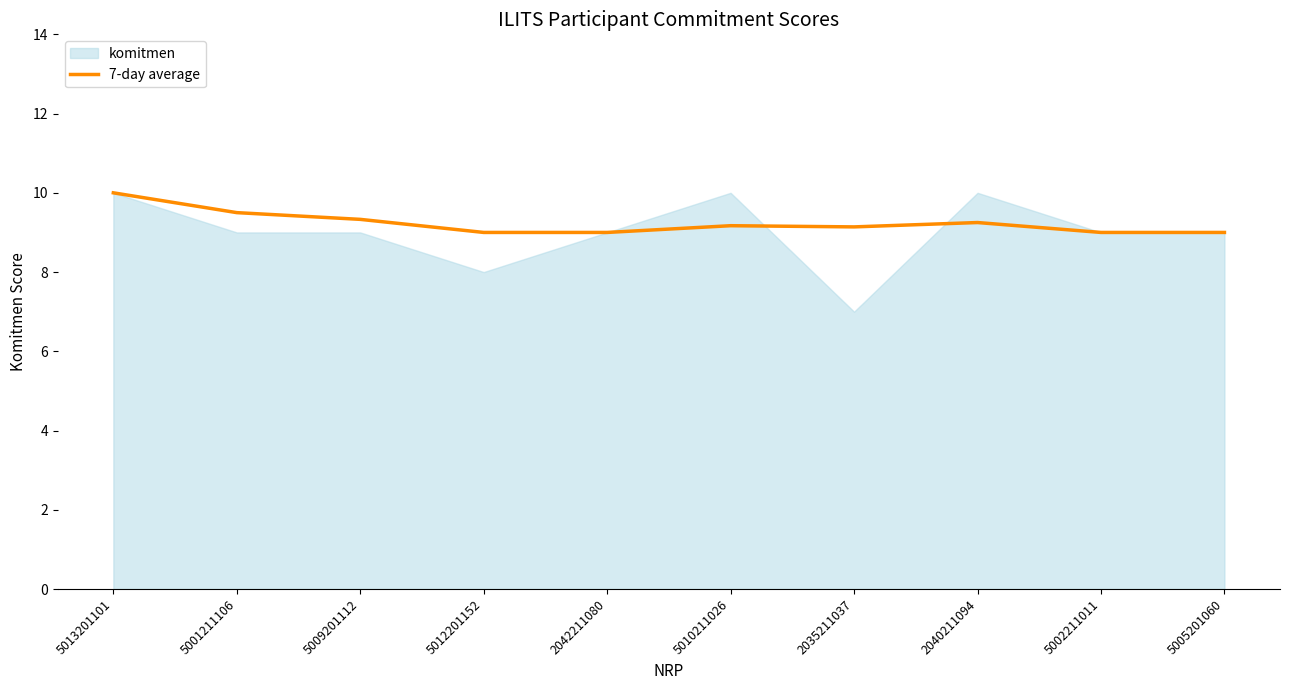

The value of 7-day average at 5010211026 is 9.2. True or false?

True